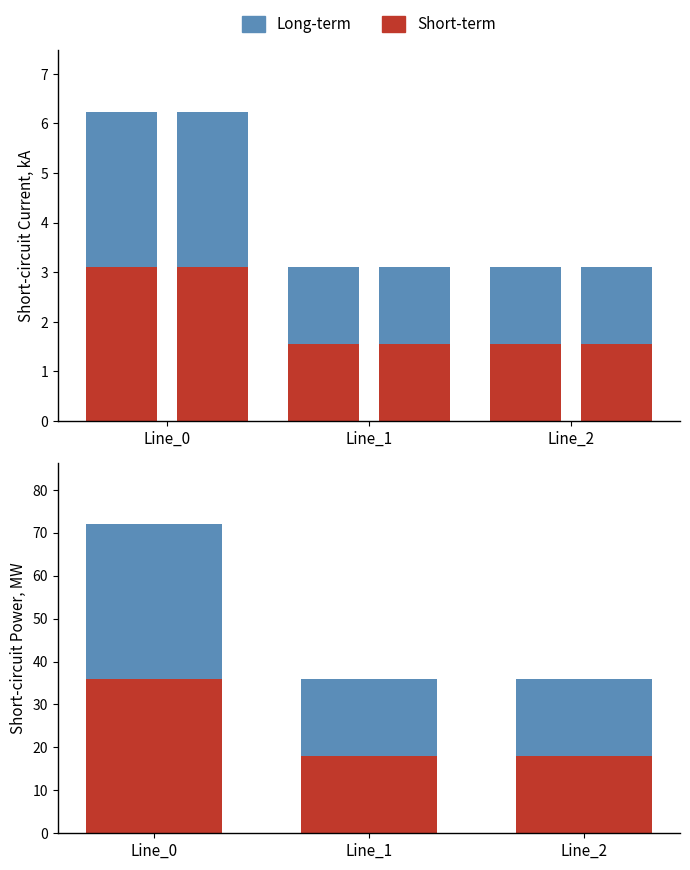

At which label is Short-term closest to 26?

Line_1